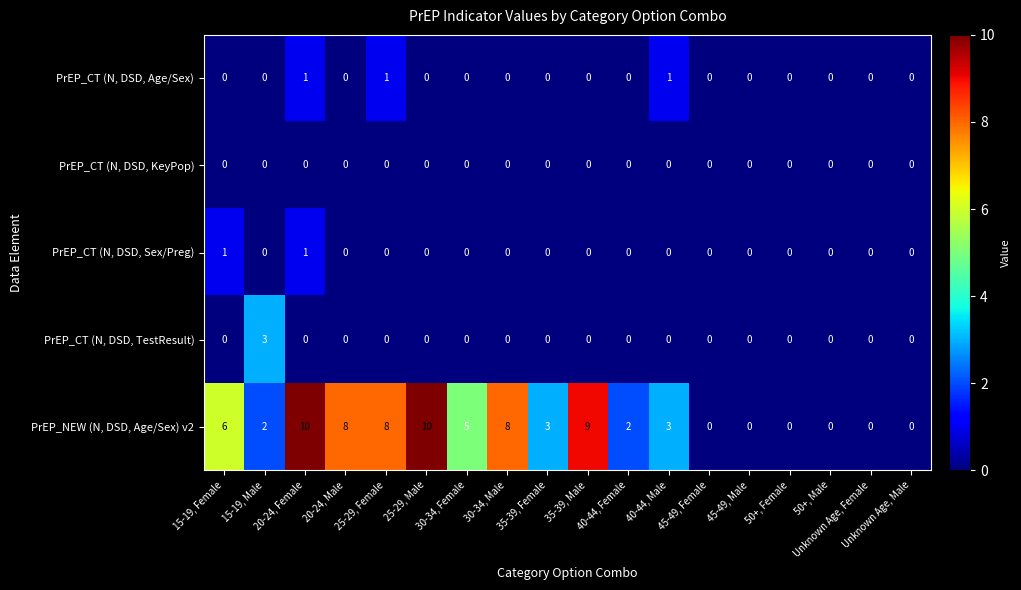

The PrEP_NEW (N, DSD, Age/Sex) v2 series shows 8 at 30-34, Male. True or false?

True